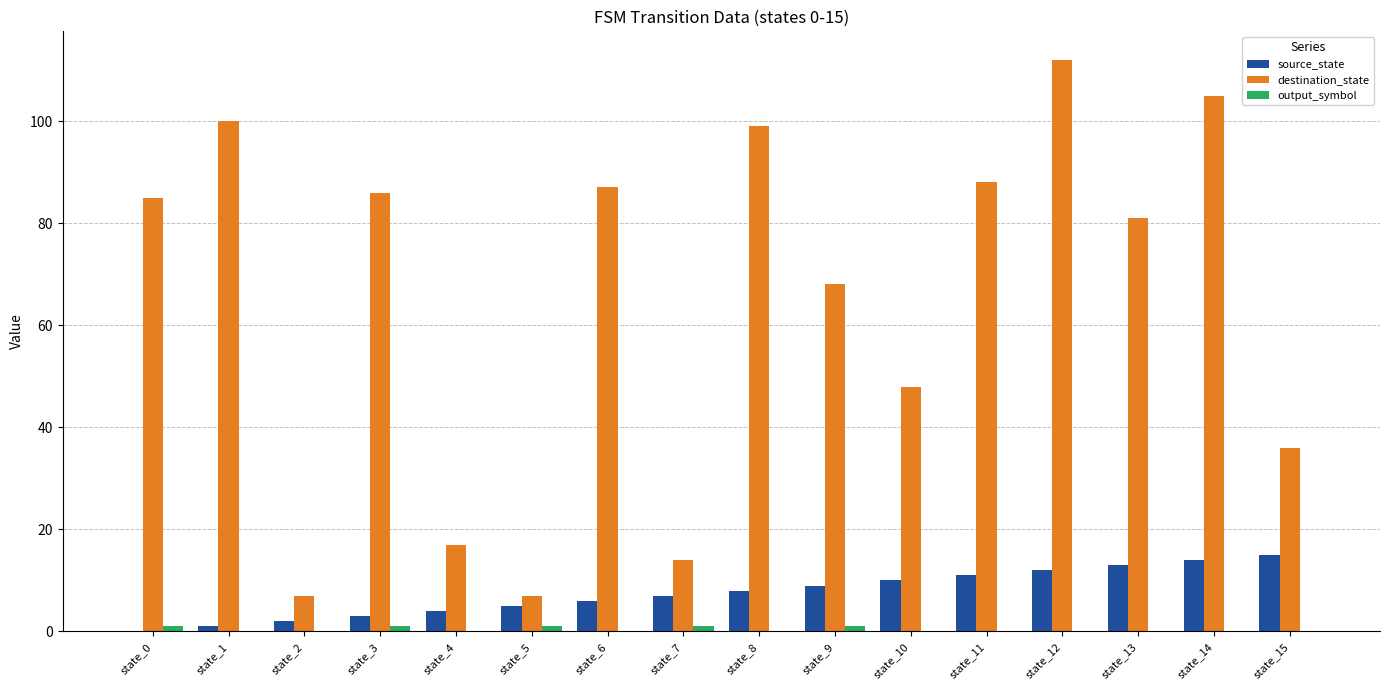

What is the total value across all series at state_6?

93